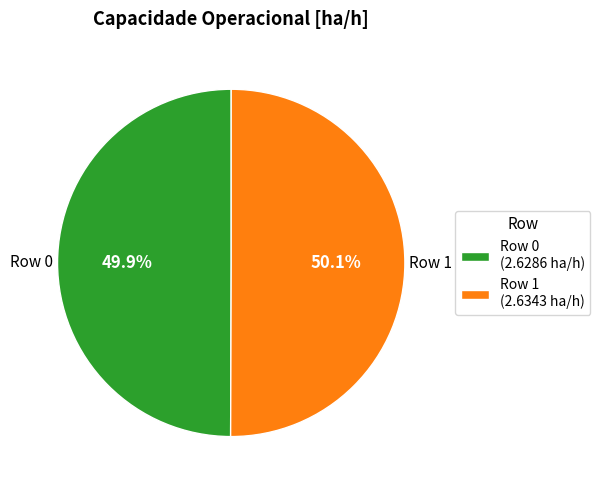

Count the number of slices in the pie.

2